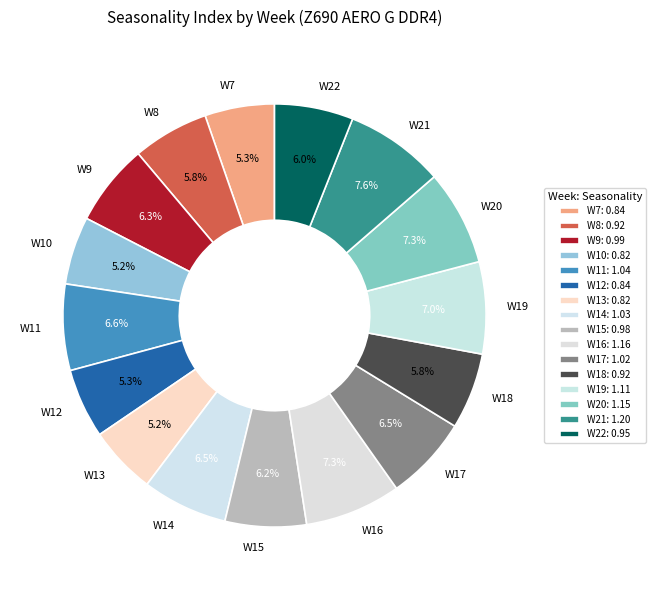

Does W15 represent more than half of the total?

No